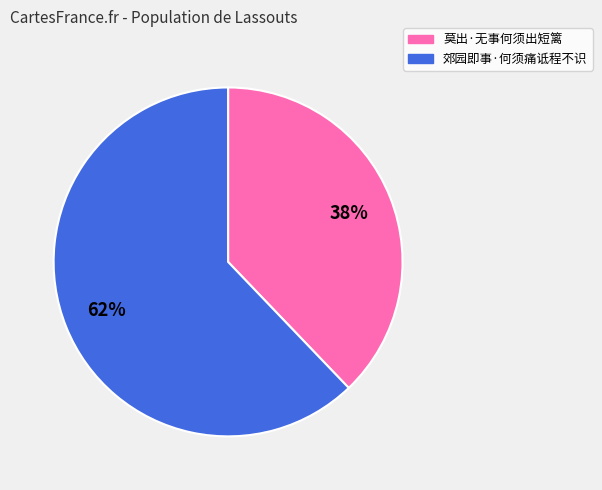

What is the ratio of the value at 莫出·无事何须出短篱 to the value at 郊园即事·何须痛诋程不识?

0.6